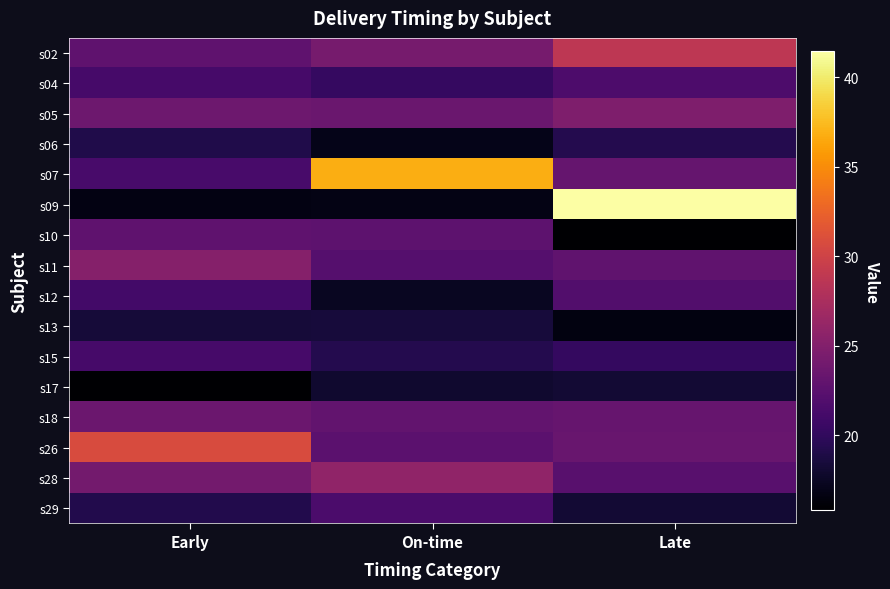

Which series has the widest spread of values?

s09